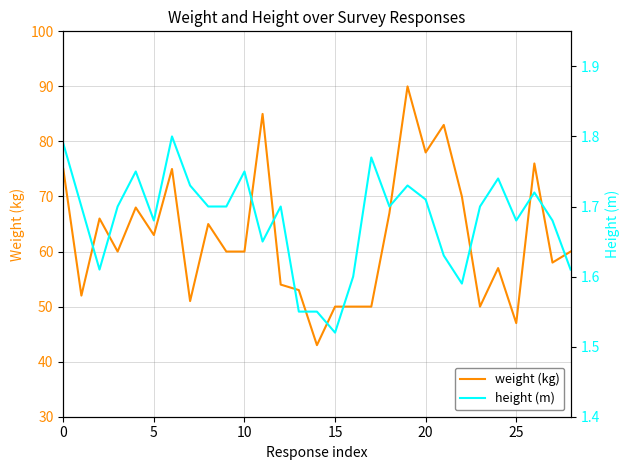

What are all the series names shown in the legend?

weight (kg), height (m)